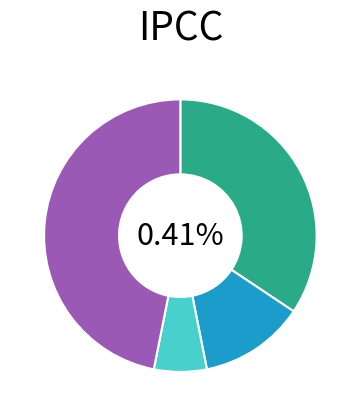

To the nearest percent, what portion does N represent?

12%